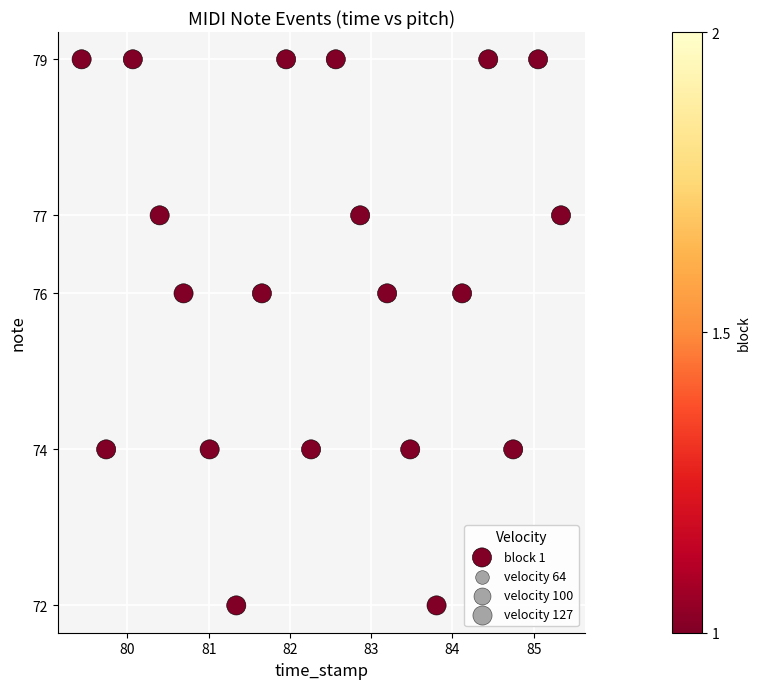

What is the range of Y values (max minus min)?

7